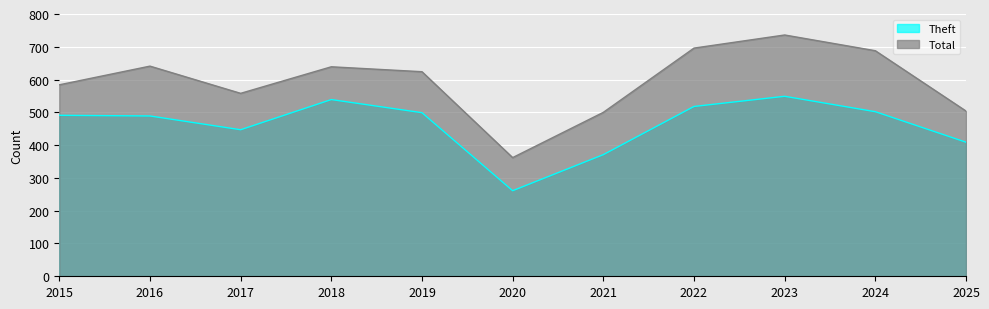

What are all the series names shown in the legend?

Theft, Total